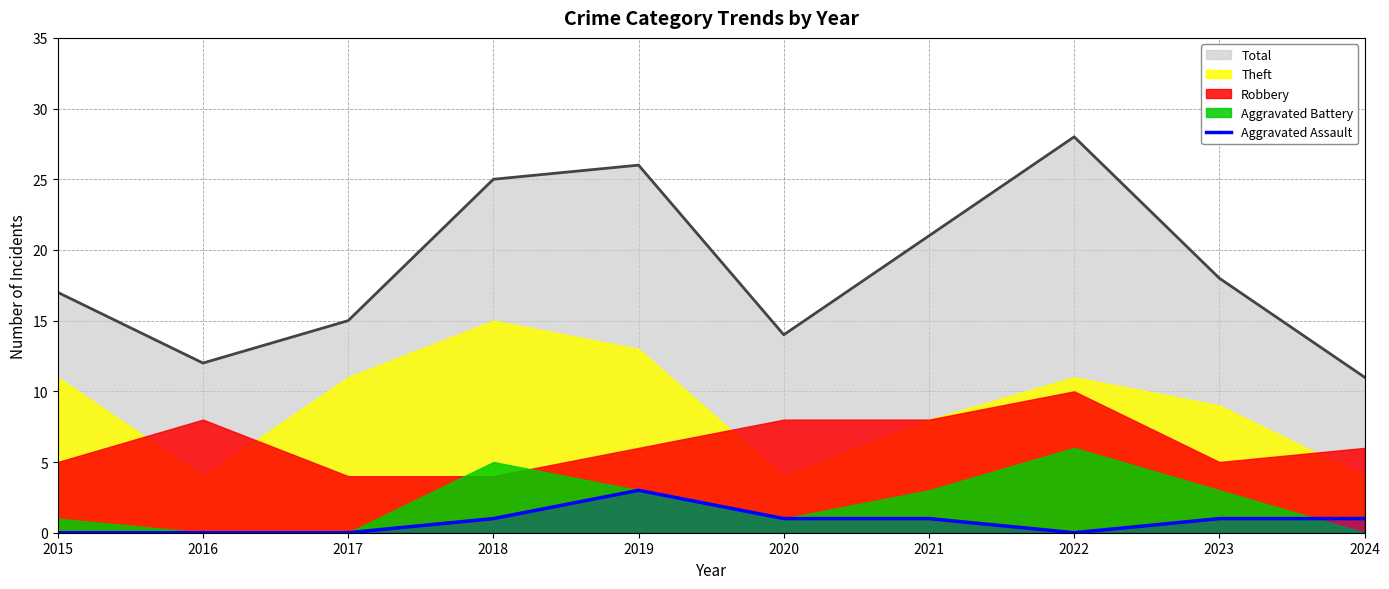

What is the average value?

1